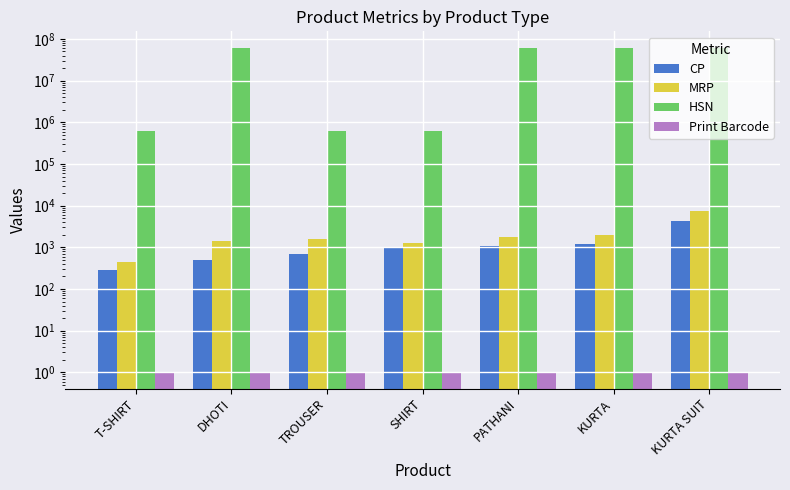

What are all the series names shown in the legend?

CP, MRP, HSN, Print Barcode